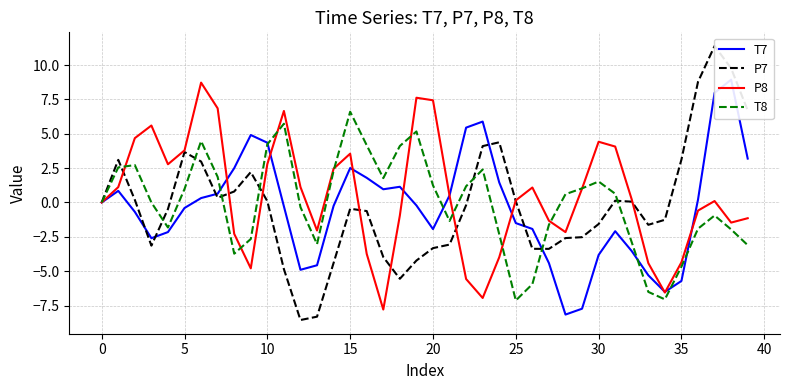

Which category has the highest value in the T8 series?

15